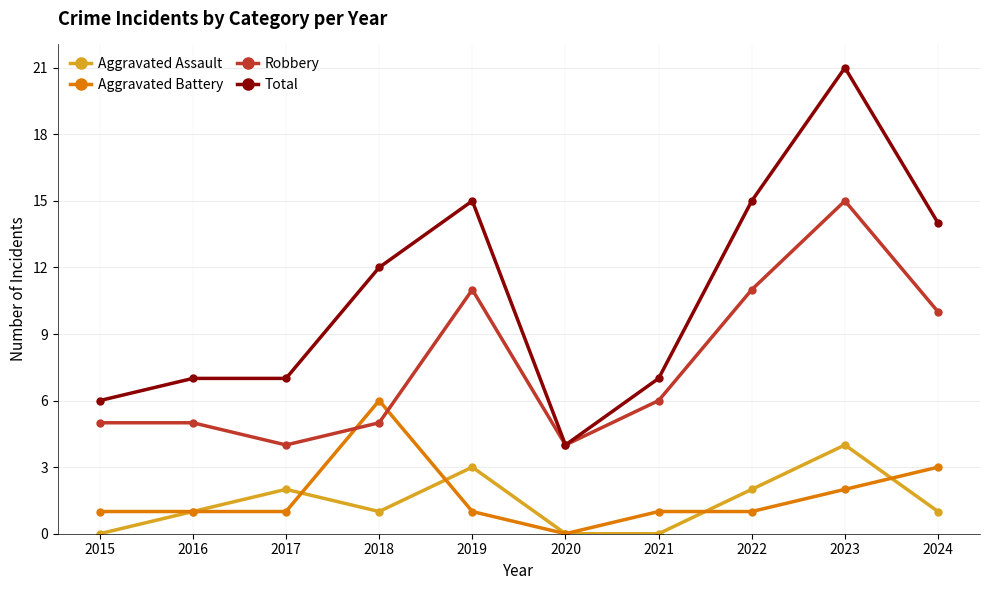

What value does the Robbery series have at 2016?

5